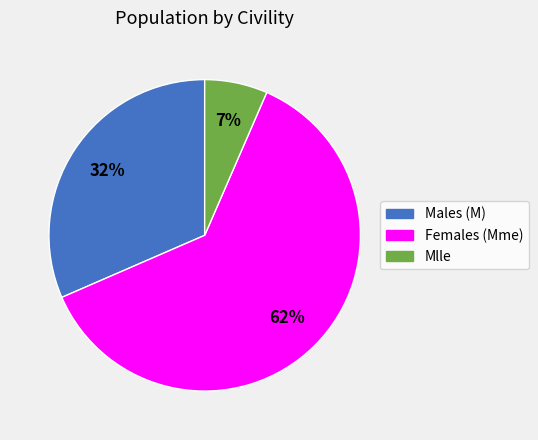

What is the largest slice in the pie chart?

Females (Mme)